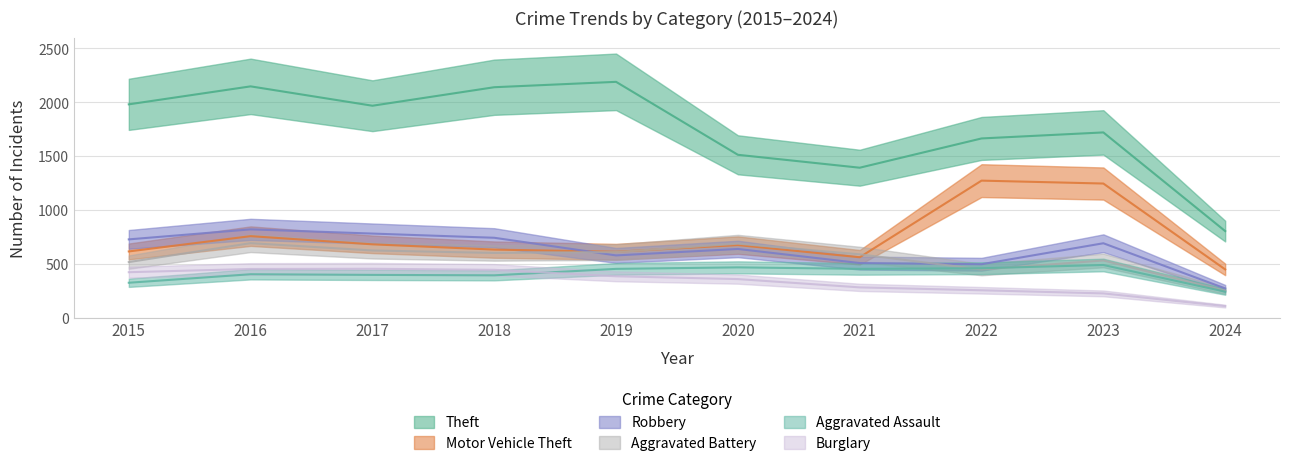

At which category does the chart reach its minimum across all series?

2024